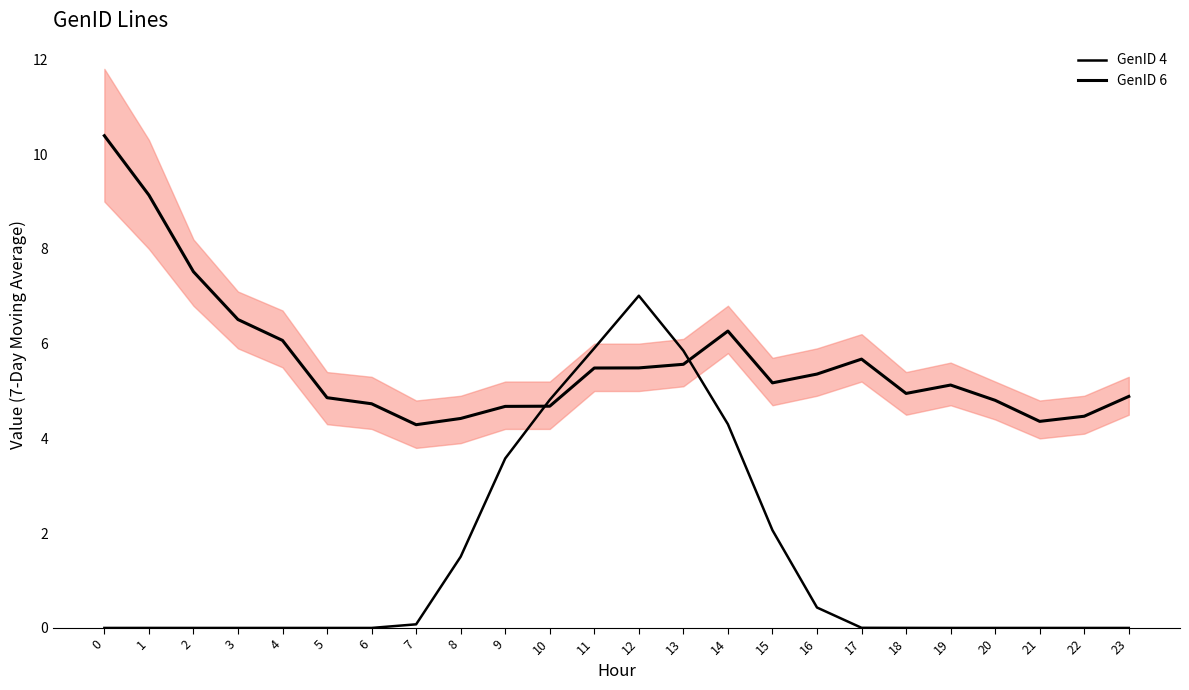

Reading right to left, what are all the values shown in this chart?

GenID 4: 0.0	0.0	0.0	0.0	0.0	0.0	0.0	0.4	2.1	4.3	5.9	7.0	5.9	4.8	3.6	1.5	0.1	0.0	0.0	0.0	0.0	0.0	0.0	0.0
GenID 6: 4.9	4.5	4.4	4.8	5.1	4.9	5.7	5.4	5.2	6.3	5.6	5.5	5.5	4.7	4.7	4.4	4.3	4.7	4.9	6.1	6.5	7.5	9.1	10.4